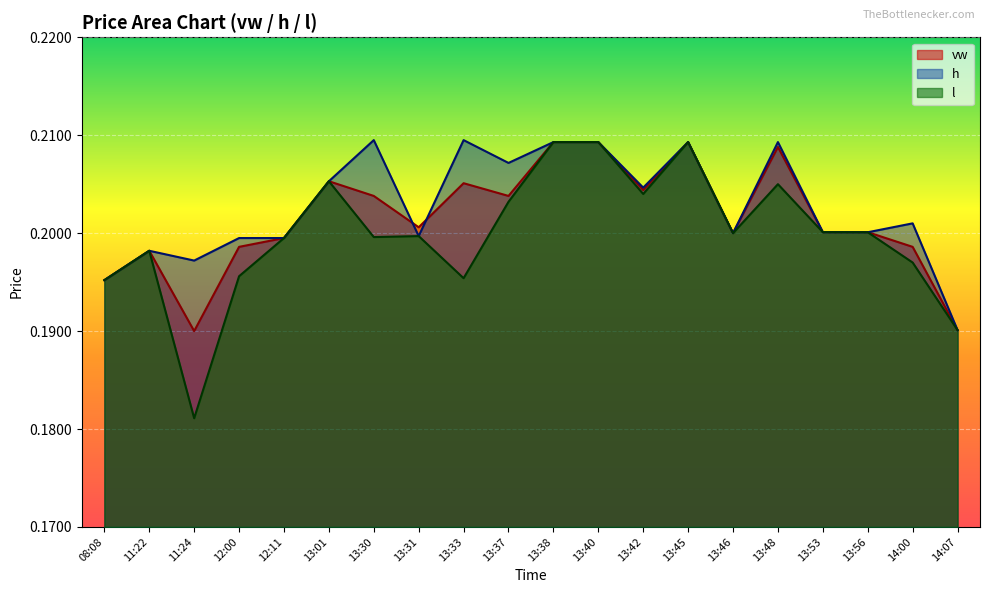

True or false: h has a value of 0.2 at 13:45.

True